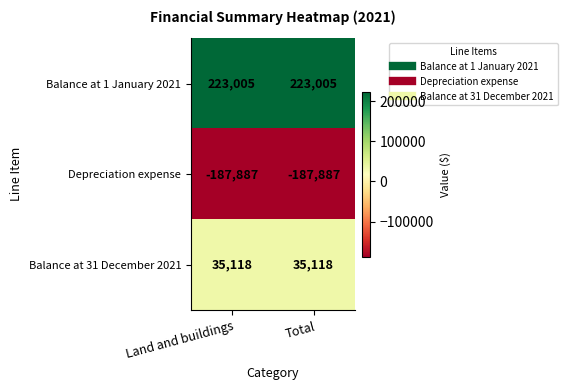

Rank the series by their maximum value, from highest to lowest.

Balance at 1 January 2021, Balance at 31 December 2021, Depreciation expense